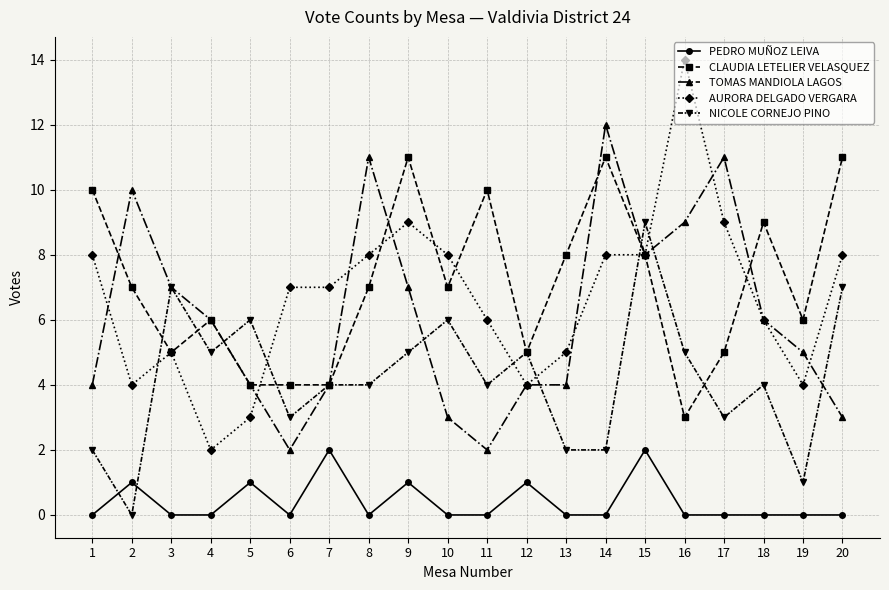

What is the total value across all series at 7?

21